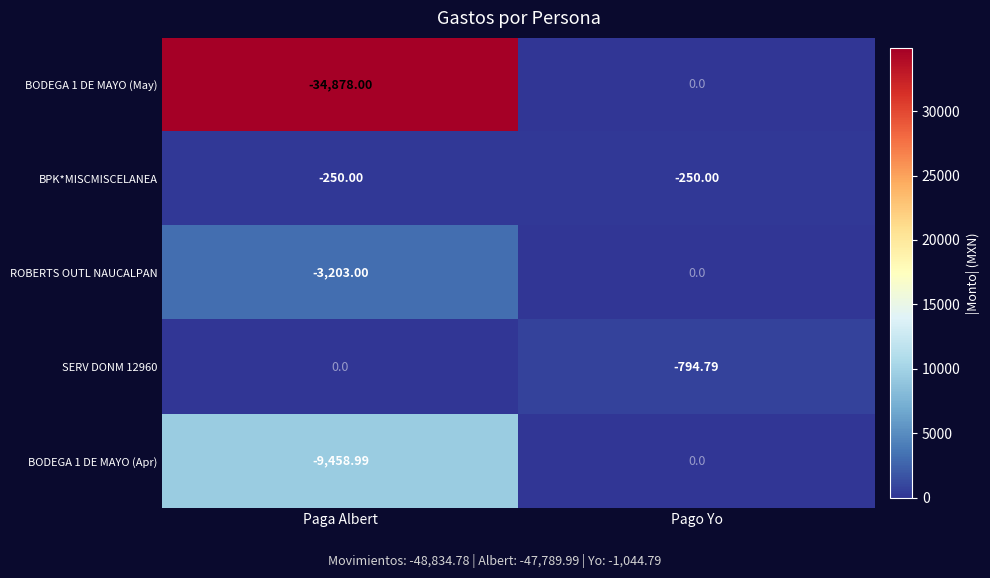

Rank the series at Paga Albert from lowest to highest value.

BODEGA 1 DE MAYO (May), BODEGA 1 DE MAYO (Apr), ROBERTS OUTL NAUCALPAN, BPK*MISCMISCELANEA, SERV DONM 12960